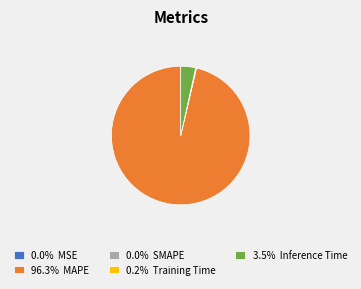

Approximately how many times larger is the value at 96.3% MAPE compared to 3.5% Inference Time?

27.8